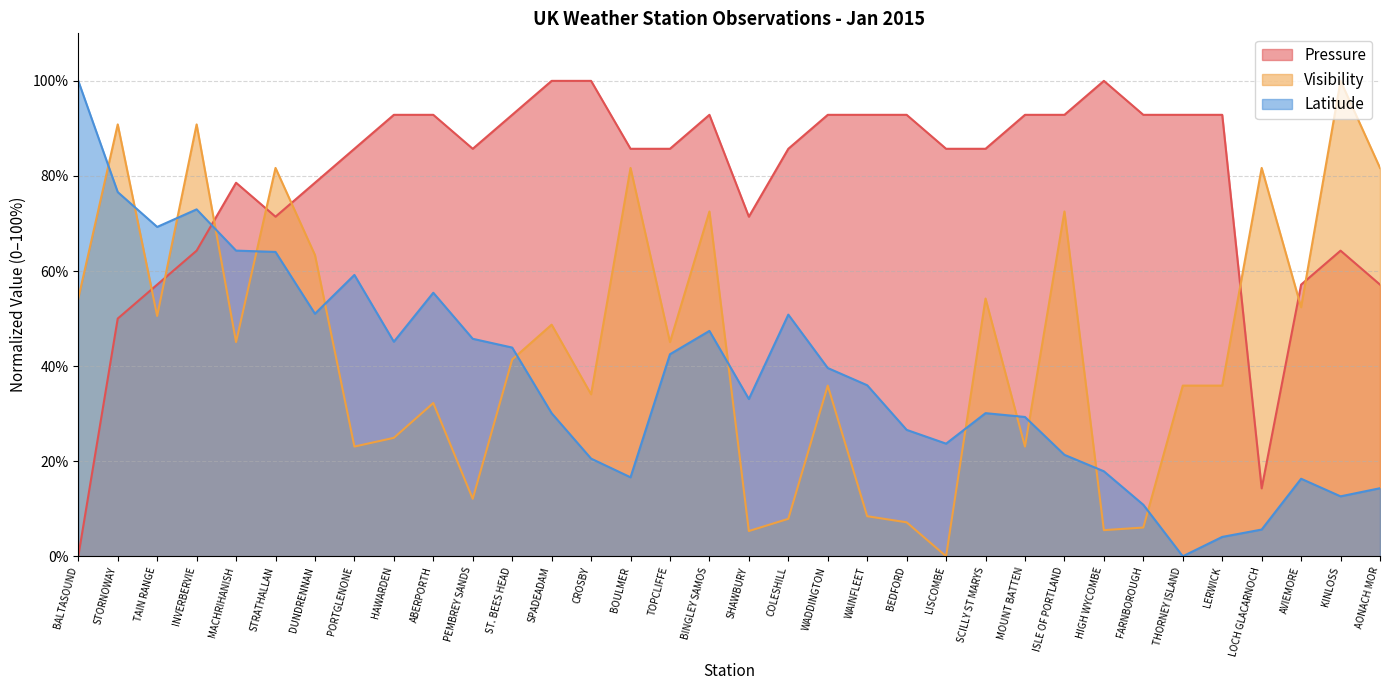

At SHAWBURY, list the series in order from smallest to largest.

Visibility, Latitude, Pressure